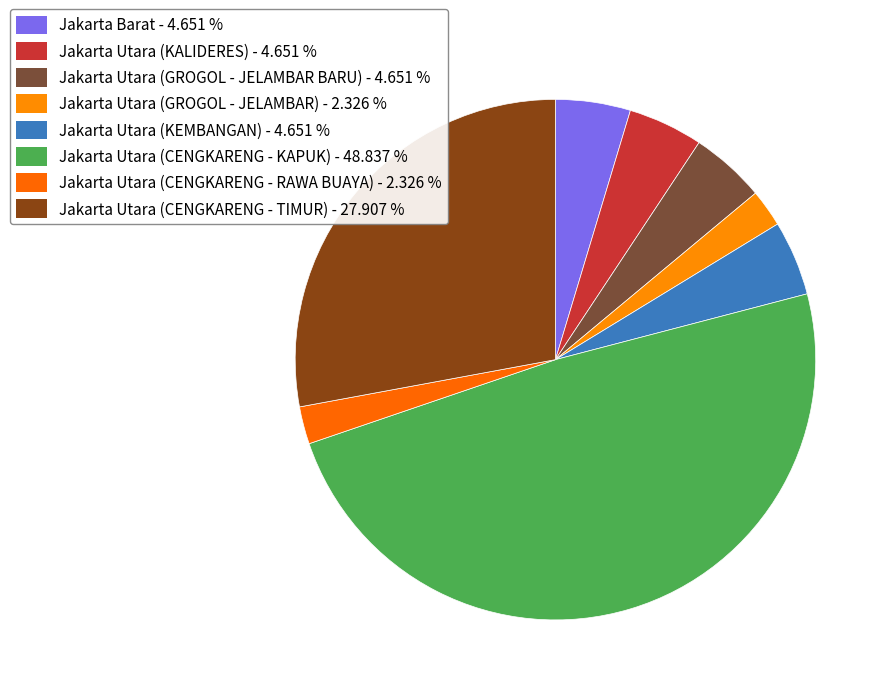

Which slice is the smallest?

Jakarta Utara (GROGOL - JELAMBAR)